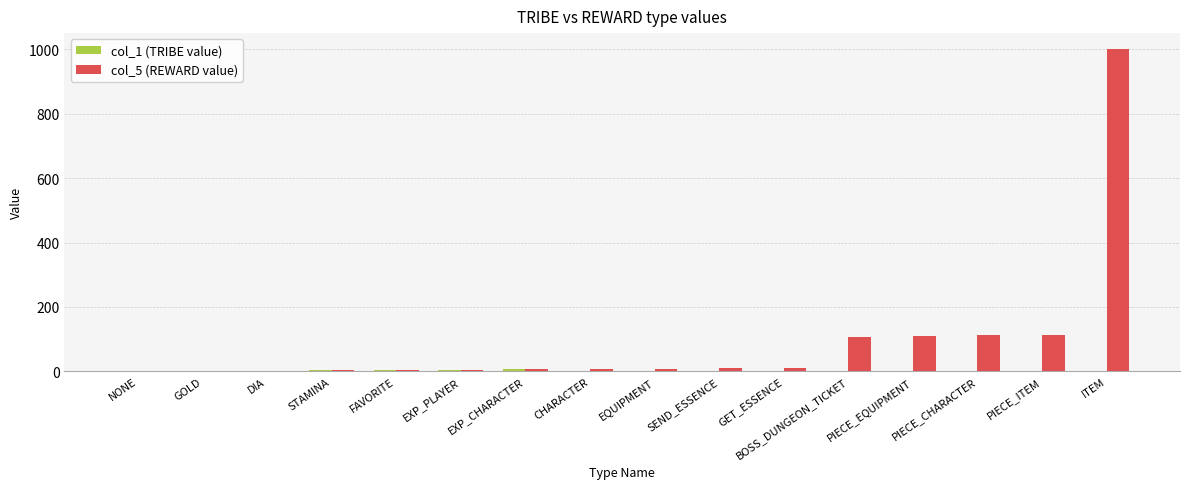

True or false: col_5 (REWARD value) has a value of 51 at PIECE_ITEM.

False